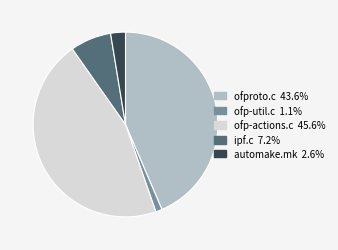

How many slices are in this pie chart?

5